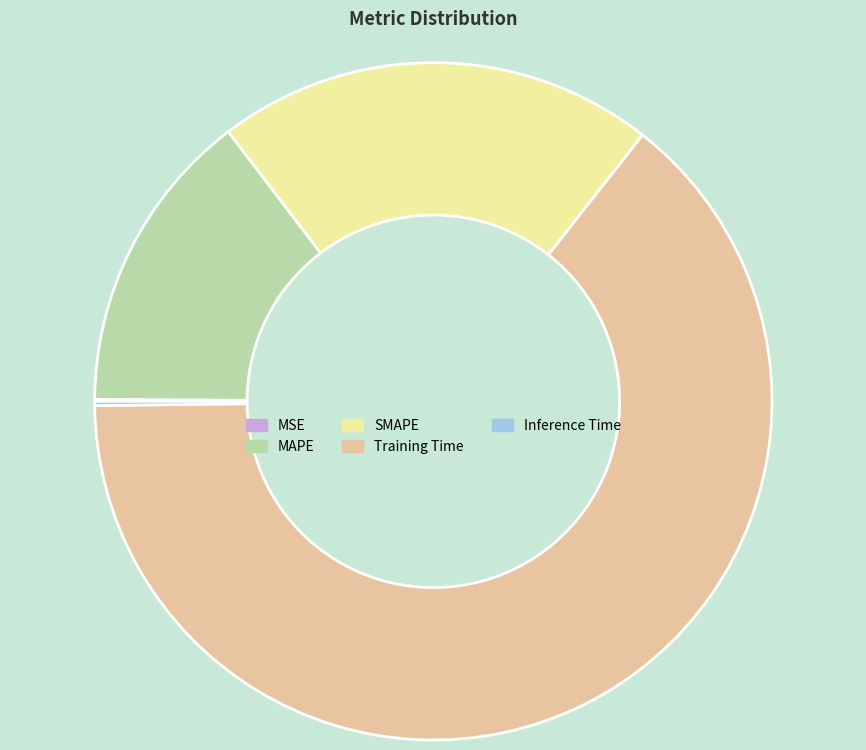

Which slice is the largest?

Training Time